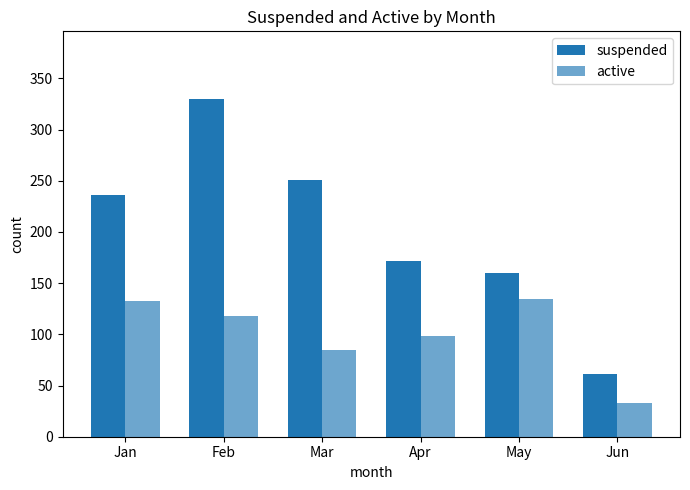

Are the bars grouped side by side (vs. stacked)?

Yes